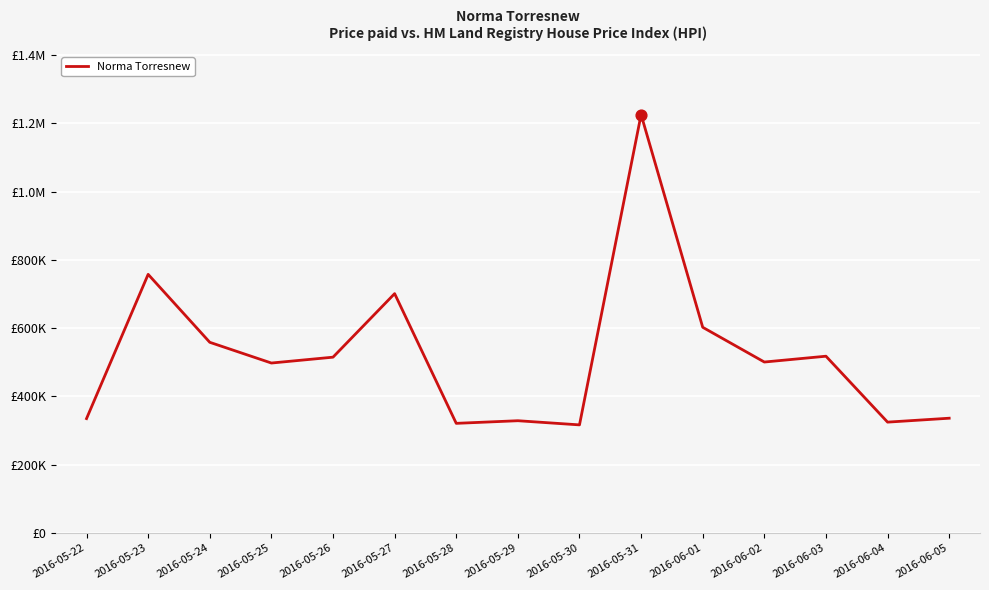

Between 2016-05-26 and 2016-05-31, which is larger?

2016-05-31